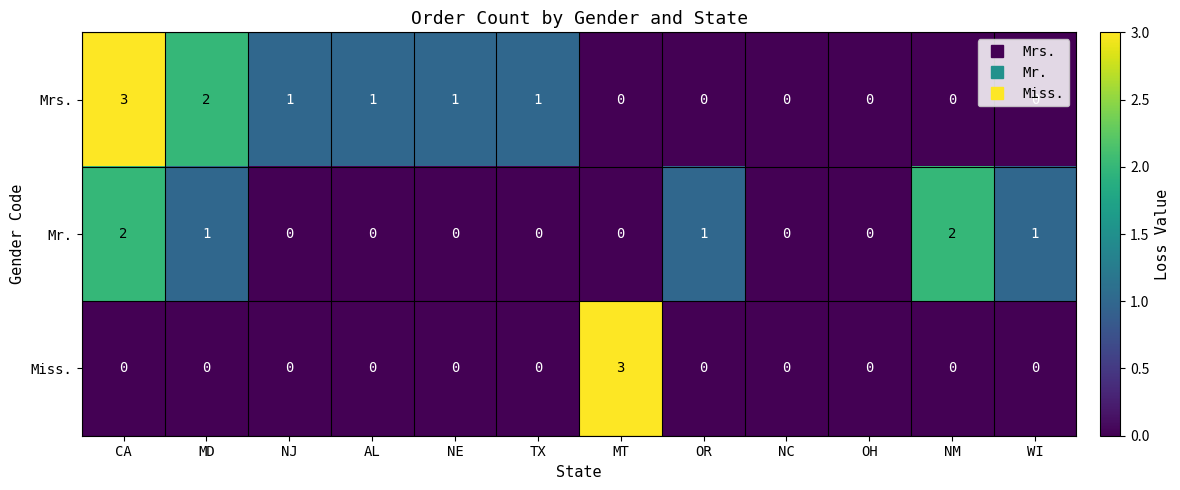

Is the value of Mrs. at CA greater than the value of Miss. at NM?

Yes